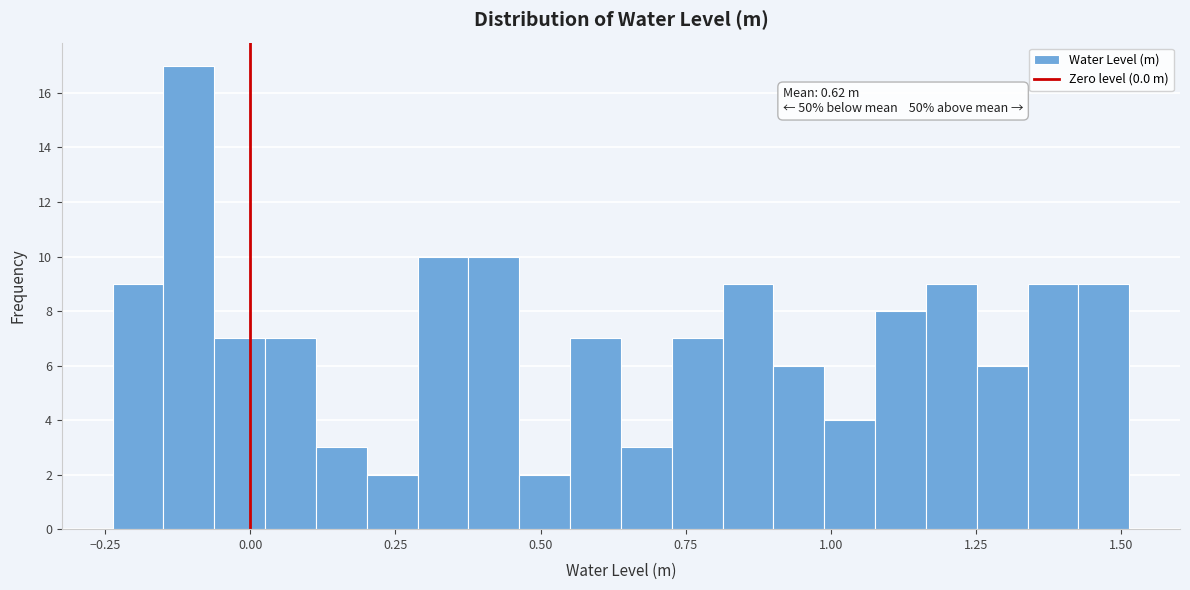

Read against the x-axis, roughly where is the centre of the tallest bar?

-0.10